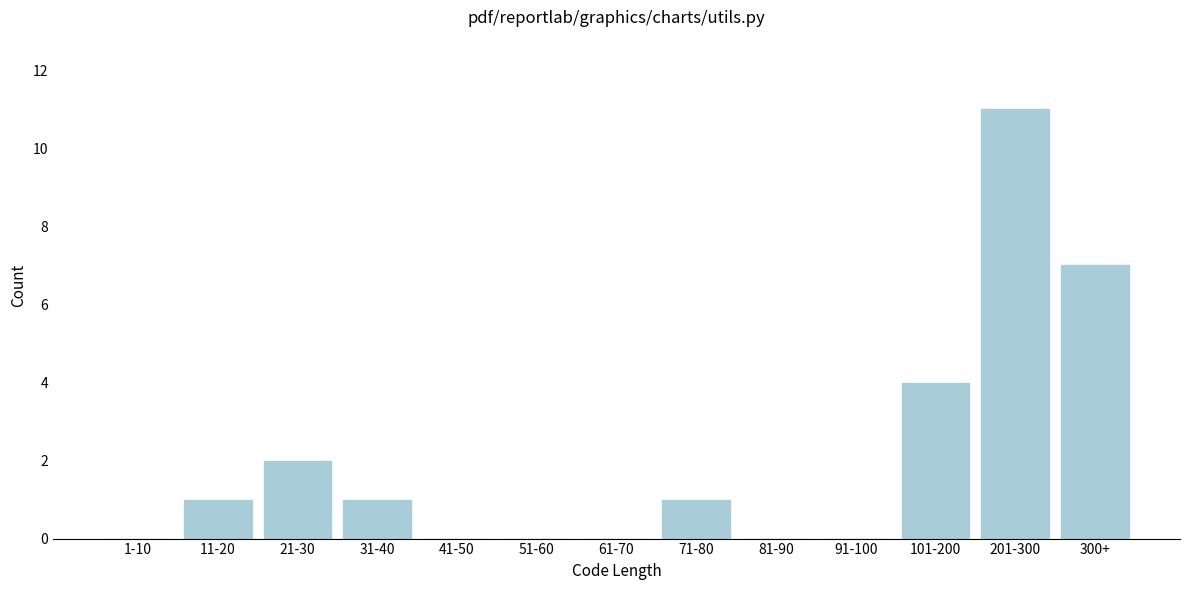

Reading left to right, transcribe all the data shown in this chart.

1-10=0	11-20=1	21-30=2	31-40=1	41-50=0	51-60=0	61-70=0	71-80=1	81-90=0	91-100=0	101-200=4	201-300=11	300+=7